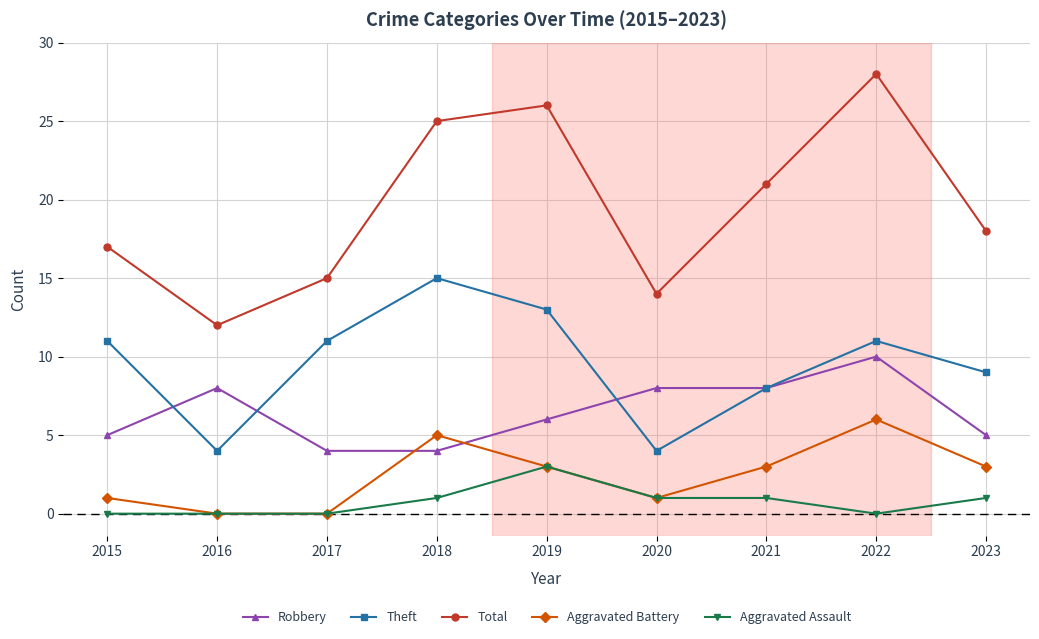

True or false: Aggravated Assault has a value of 1 at 2021.

True